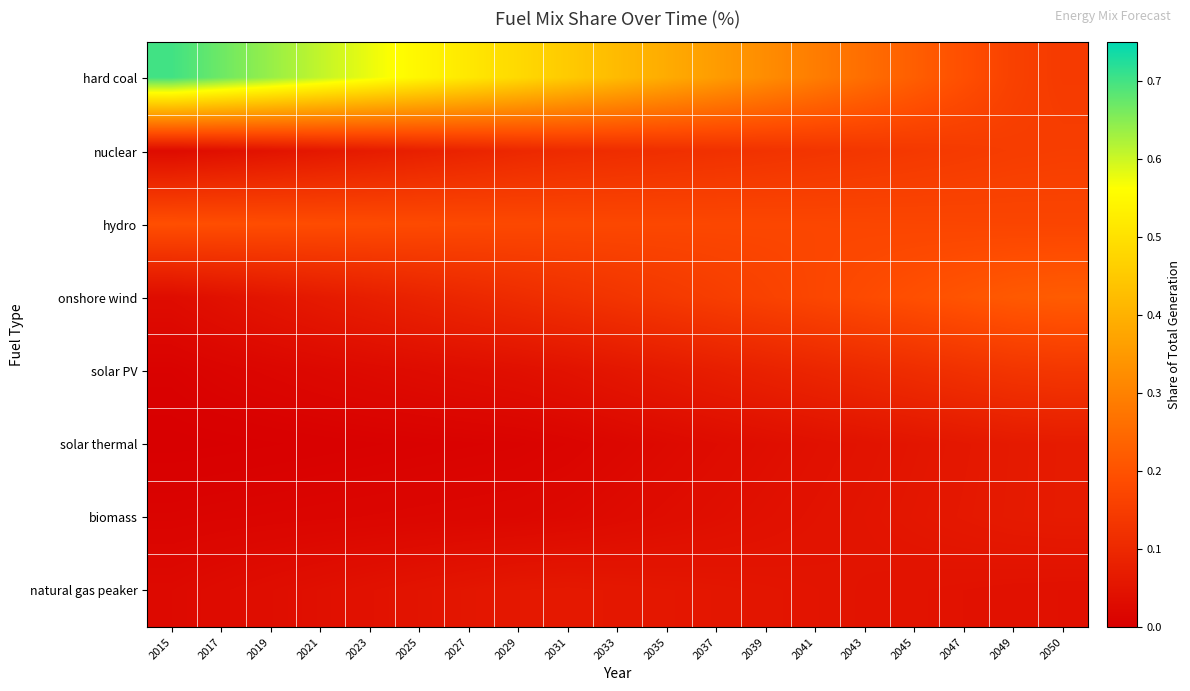

Reading left to right, extract all data points from this chart.

hard coal: 2015=0.7	2017=0.7	2019=0.6	2021=0.6	2023=0.6	2025=0.5	2027=0.5	2029=0.5	2031=0.5	2033=0.4	2035=0.4	2037=0.4	2039=0.3	2041=0.3	2043=0.3	2045=0.2	2047=0.2	2049=0.2	2050=0.1
nuclear: 2015=0.0	2017=0.0	2019=0.0	2021=0.1	2023=0.1	2025=0.1	2027=0.1	2029=0.1	2031=0.1	2033=0.1	2035=0.1	2037=0.1	2039=0.1	2041=0.1	2043=0.1	2045=0.1	2047=0.1	2049=0.2	2050=0.2
hydro: 2015=0.2	2017=0.2	2019=0.2	2021=0.2	2023=0.2	2025=0.2	2027=0.2	2029=0.2	2031=0.2	2033=0.2	2035=0.2	2037=0.2	2039=0.2	2041=0.2	2043=0.2	2045=0.2	2047=0.2	2049=0.2	2050=0.2
onshore wind: 2015=0.0	2017=0.0	2019=0.1	2021=0.1	2023=0.1	2025=0.1	2027=0.1	2029=0.1	2031=0.1	2033=0.1	2035=0.1	2037=0.2	2039=0.2	2041=0.2	2043=0.2	2045=0.2	2047=0.2	2049=0.2	2050=0.2
solar PV: 2015=0.0	2017=0.0	2019=0.0	2021=0.0	2023=0.0	2025=0.0	2027=0.0	2029=0.0	2031=0.0	2033=0.1	2035=0.1	2037=0.1	2039=0.1	2041=0.1	2043=0.1	2045=0.1	2047=0.1	2049=0.1	2050=0.1
solar thermal: 2015=0.0	2017=0.0	2019=0.0	2021=0.0	2023=0.0	2025=0.0	2027=0.0	2029=0.0	2031=0.0	2033=0.0	2035=0.0	2037=0.0	2039=0.0	2041=0.0	2043=0.0	2045=0.1	2047=0.1	2049=0.1	2050=0.1
biomass: 2015=0.0	2017=0.0	2019=0.0	2021=0.0	2023=0.0	2025=0.0	2027=0.0	2029=0.0	2031=0.0	2033=0.0	2035=0.0	2037=0.0	2039=0.0	2041=0.0	2043=0.1	2045=0.1	2047=0.1	2049=0.1	2050=0.1
natural gas peaker: 2015=0.0	2017=0.0	2019=0.0	2021=0.0	2023=0.0	2025=0.0	2027=0.1	2029=0.1	2031=0.1	2033=0.1	2035=0.1	2037=0.1	2039=0.1	2041=0.1	2043=0.0	2045=0.0	2047=0.0	2049=0.0	2050=0.0